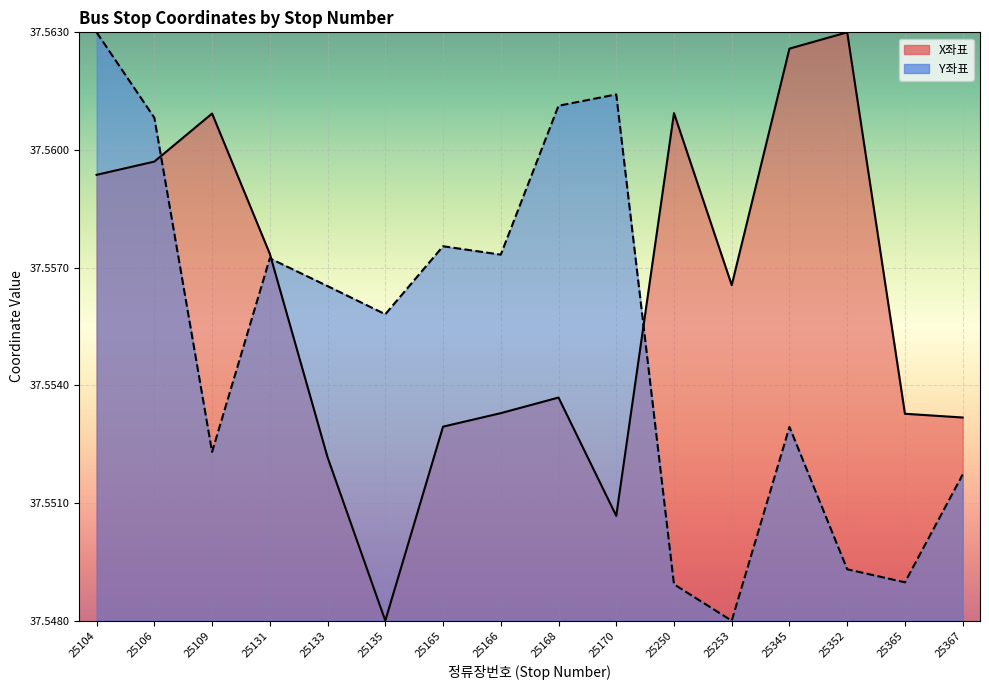

How many distinct data groups are displayed?

2